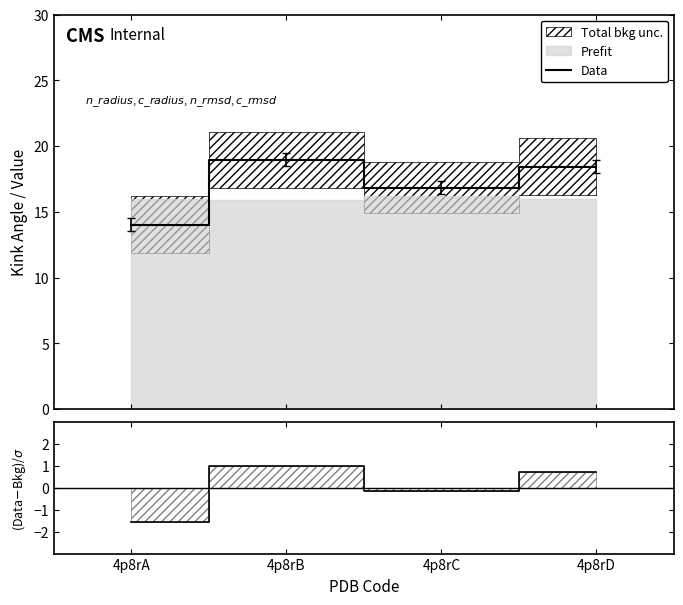

What is the lowest value of the Data series?

14.0